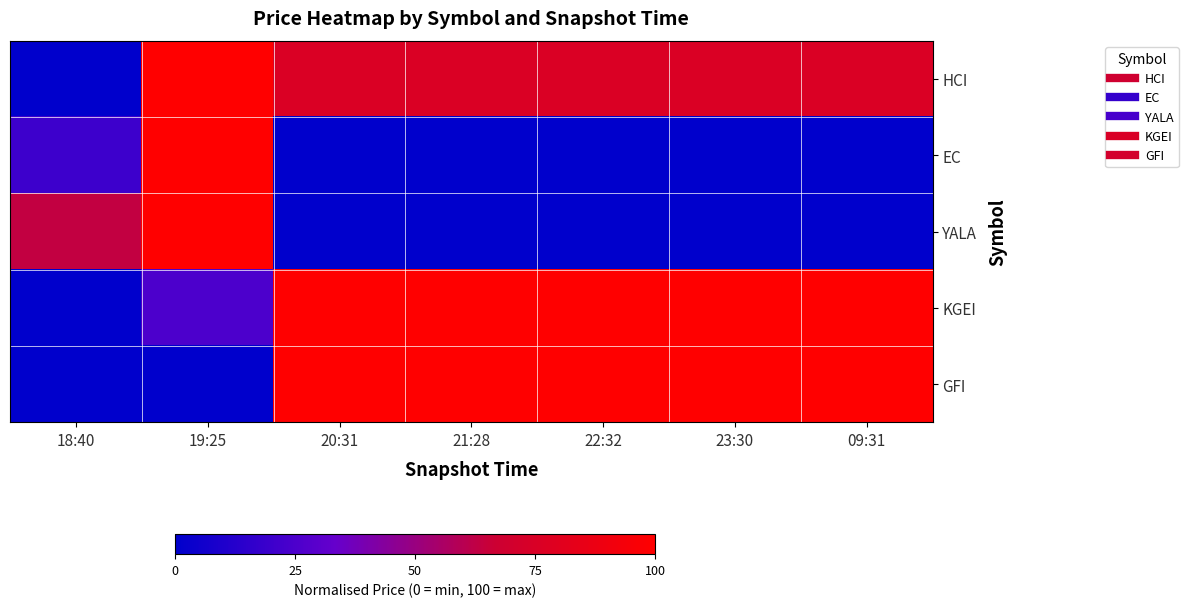

Rank the series by their maximum value, from highest to lowest.

HCI, EC, YALA, KGEI, GFI